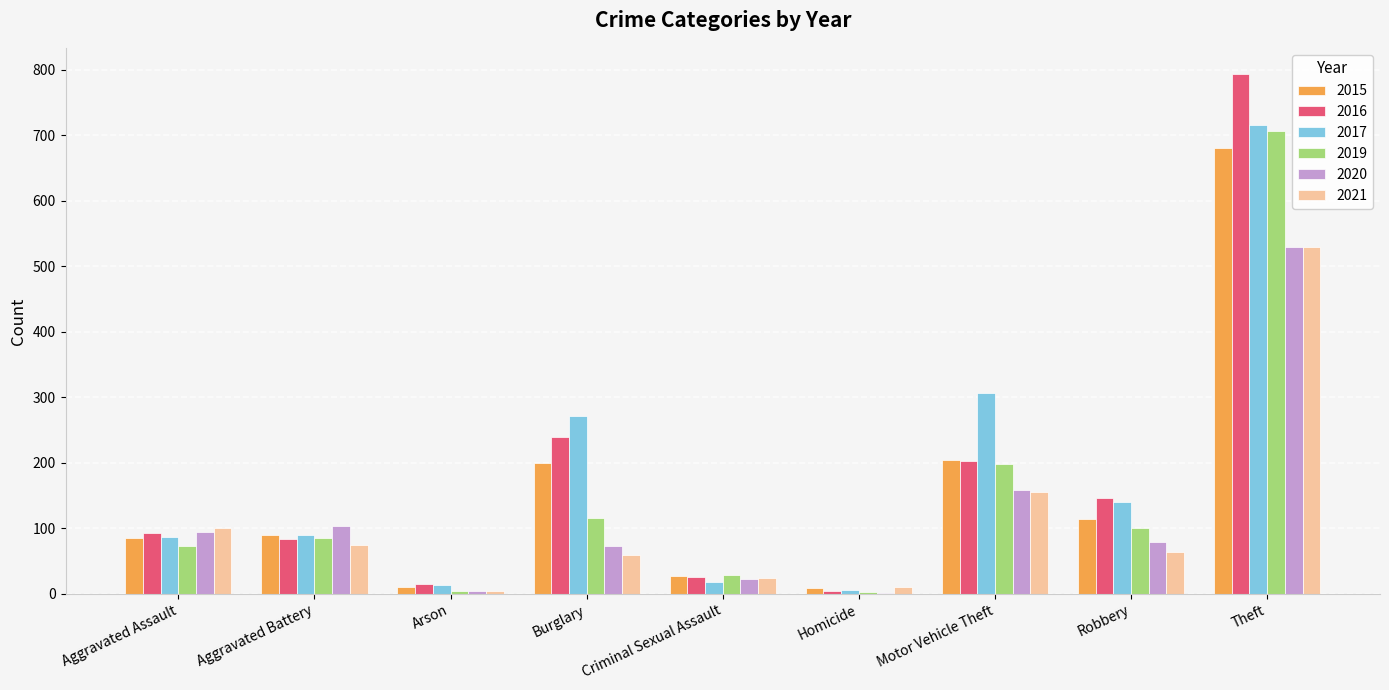

Which label corresponds to the largest value in the chart?

Theft